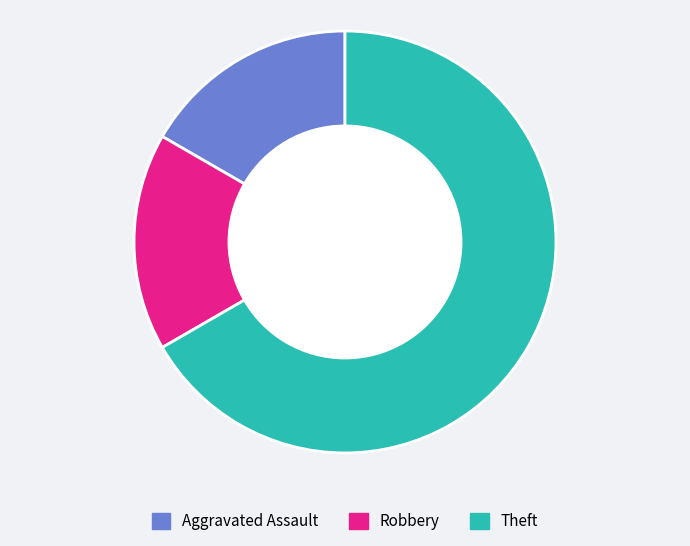

How many slices are in this pie chart?

3